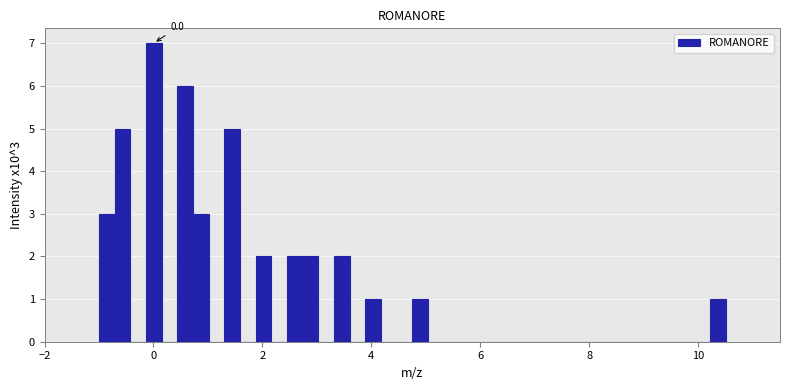

Read against the x-axis, roughly where is the centre of the tallest bar?

0.0